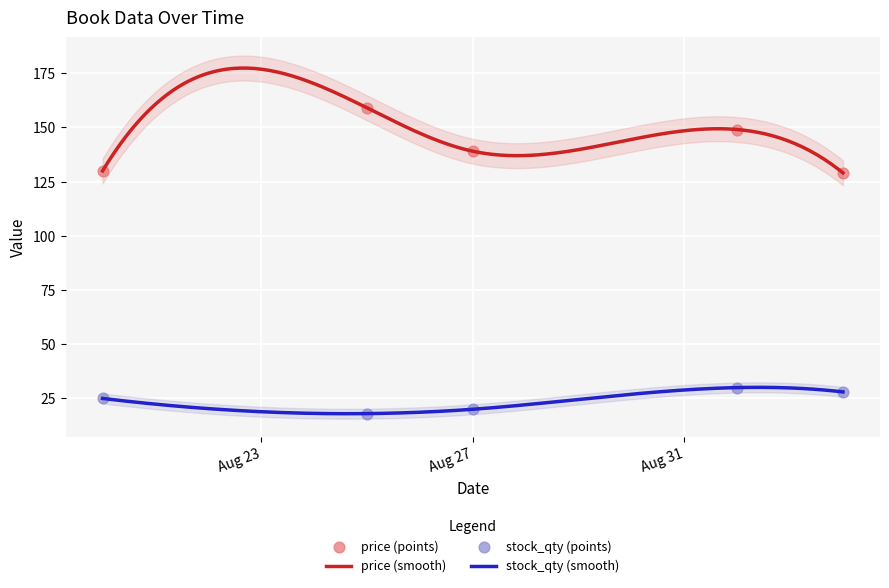

Which series contains the lowest Y value?

stock_qty